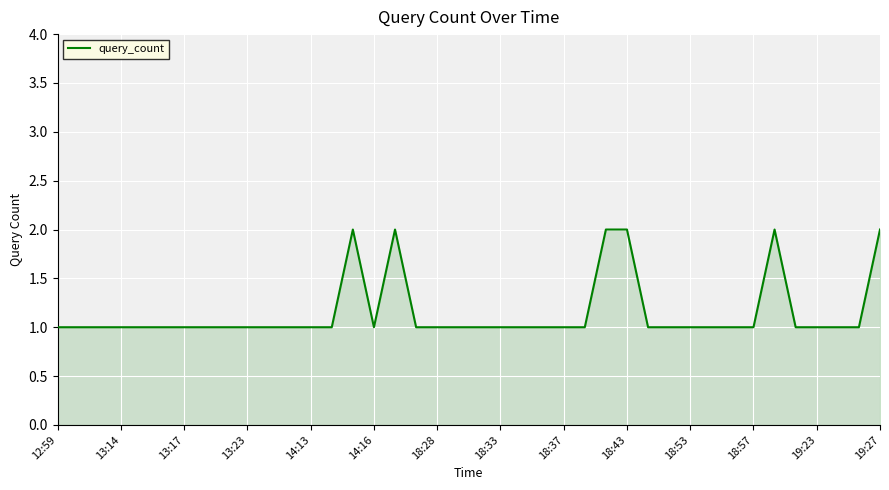

Does the chart have visible grid lines?

Yes